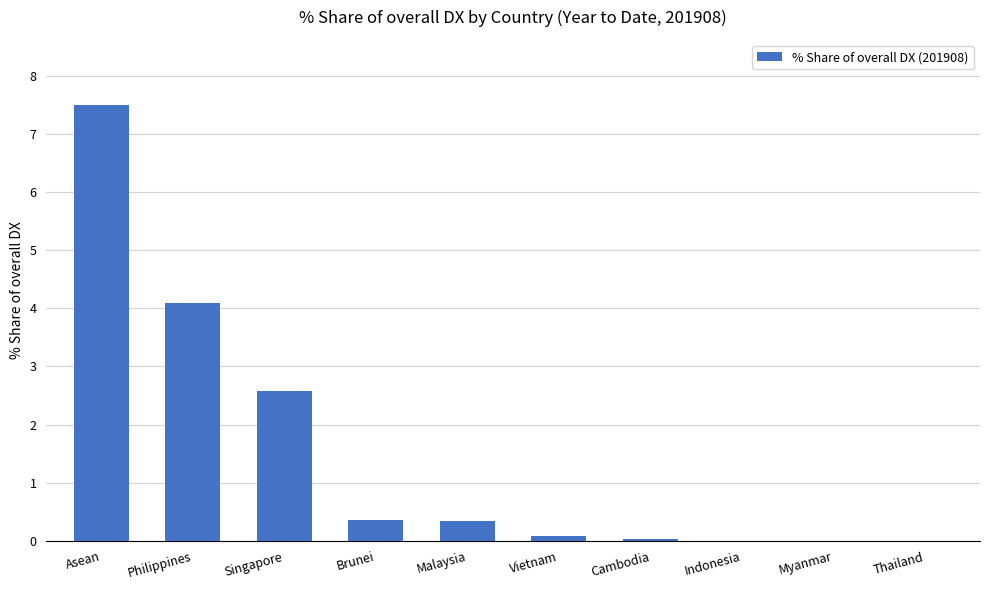

What is the sum of all values?

15.0